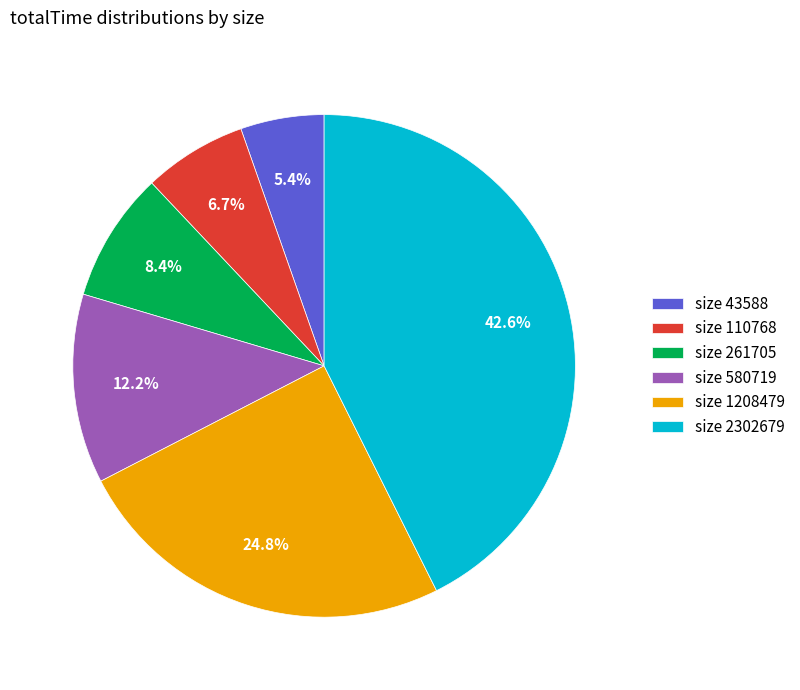

What percentage is NOT represented by size 580719?

87.8%